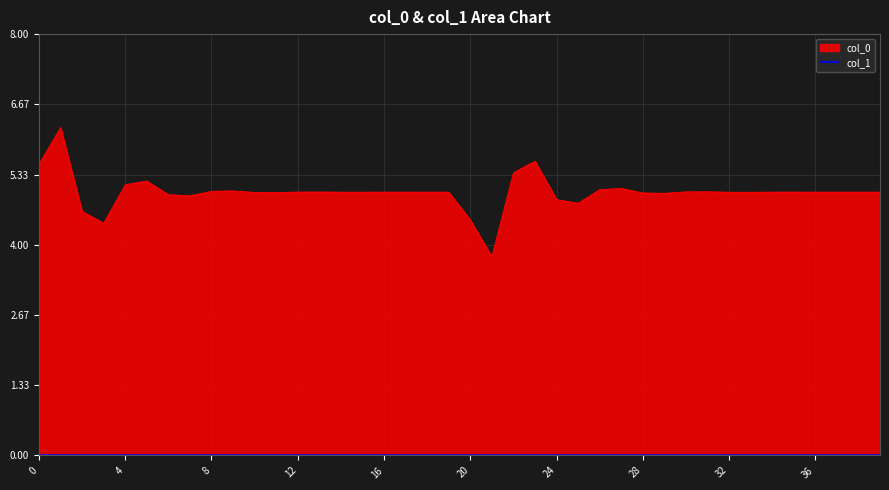

Which has a higher value, 38 or 37?

38